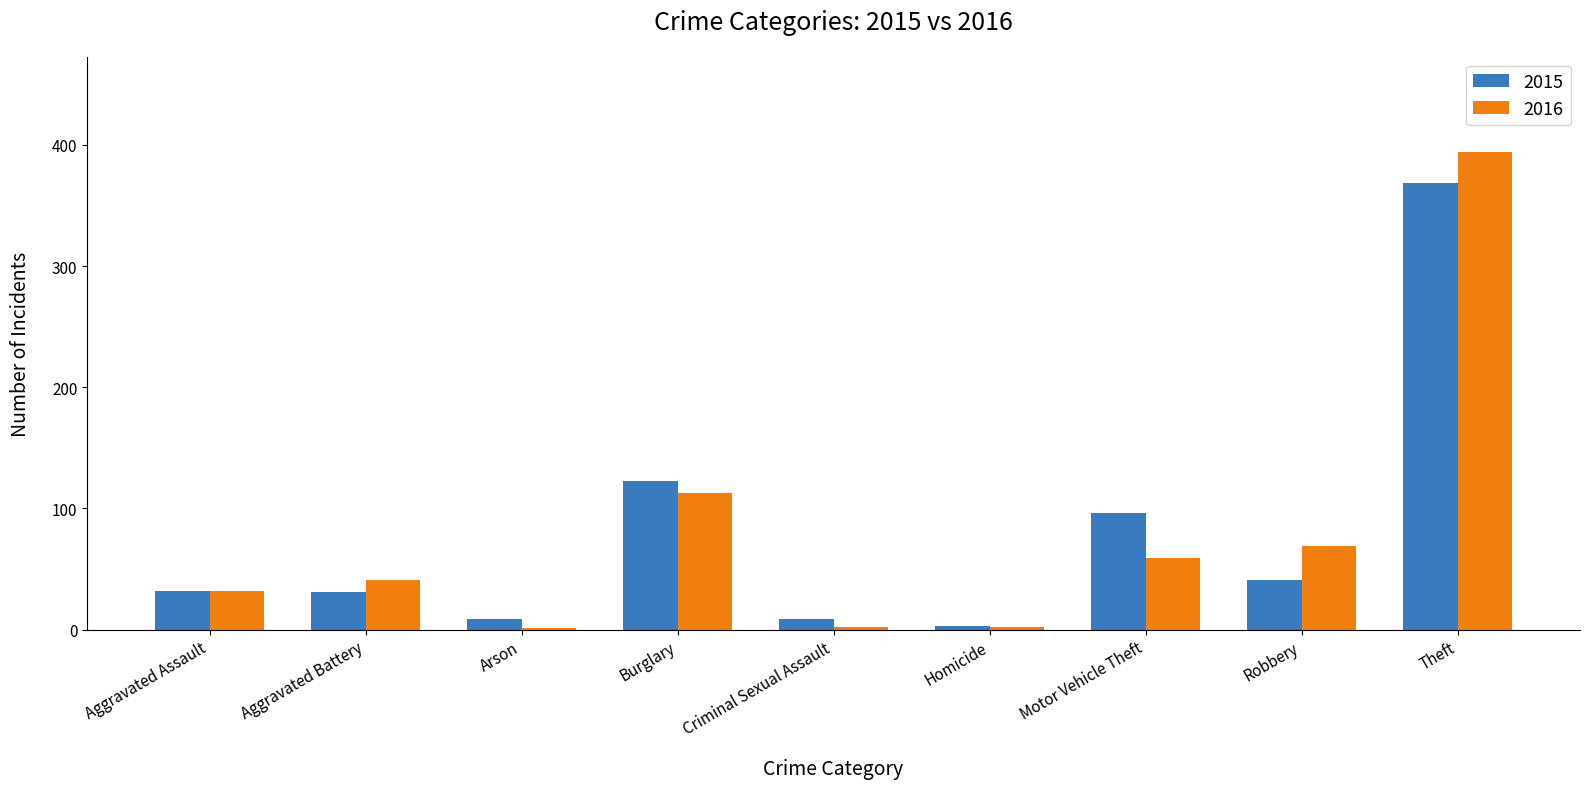

Which series has the widest spread of values?

2016